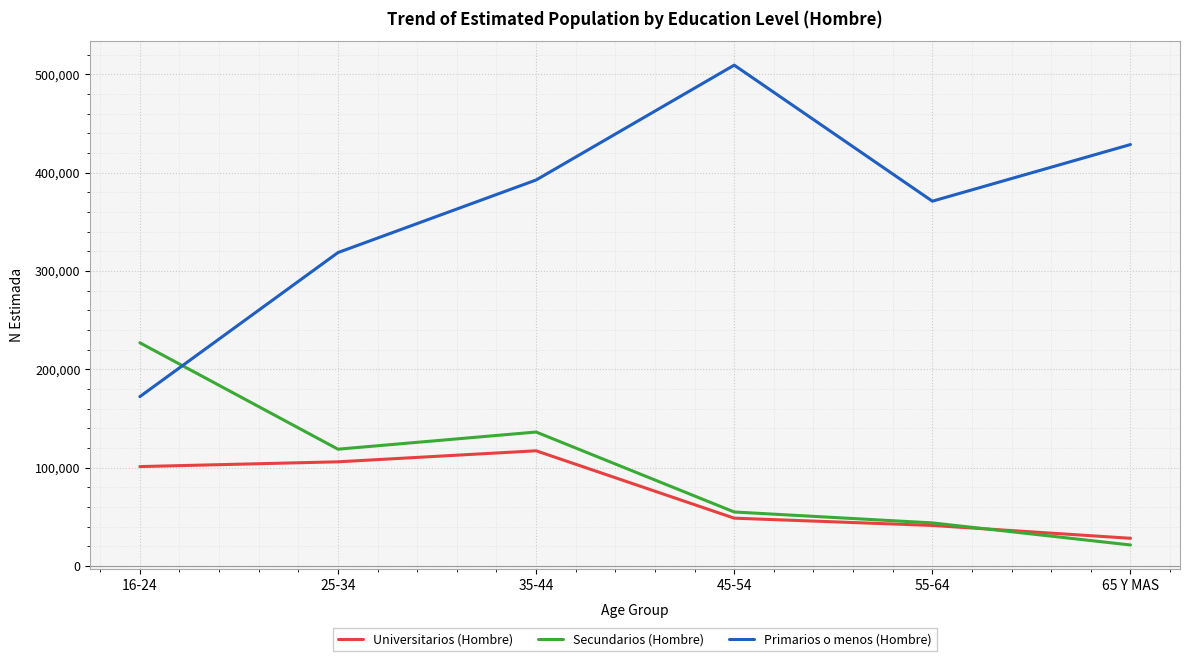

What is the difference between the highest and lowest values at 65 Y MAS?

407363